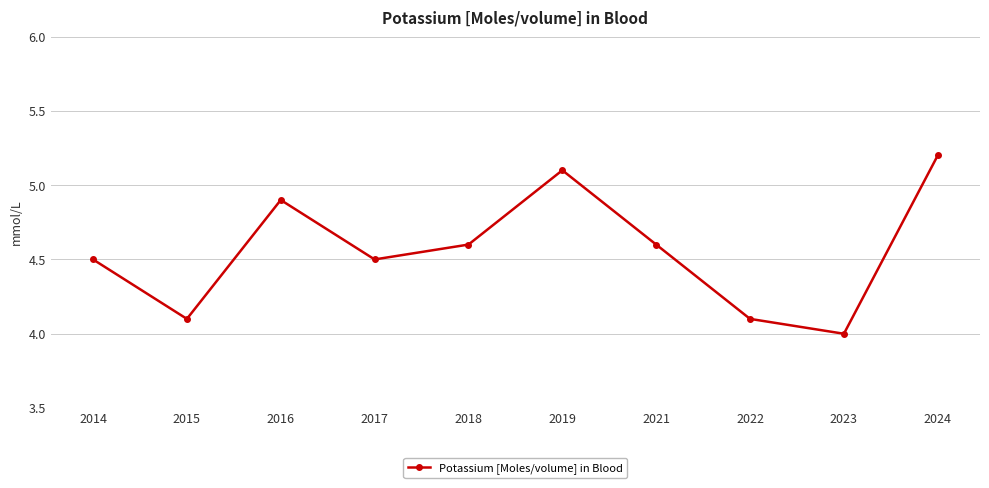

True or false: the data has more than 1 interior local peaks.

True